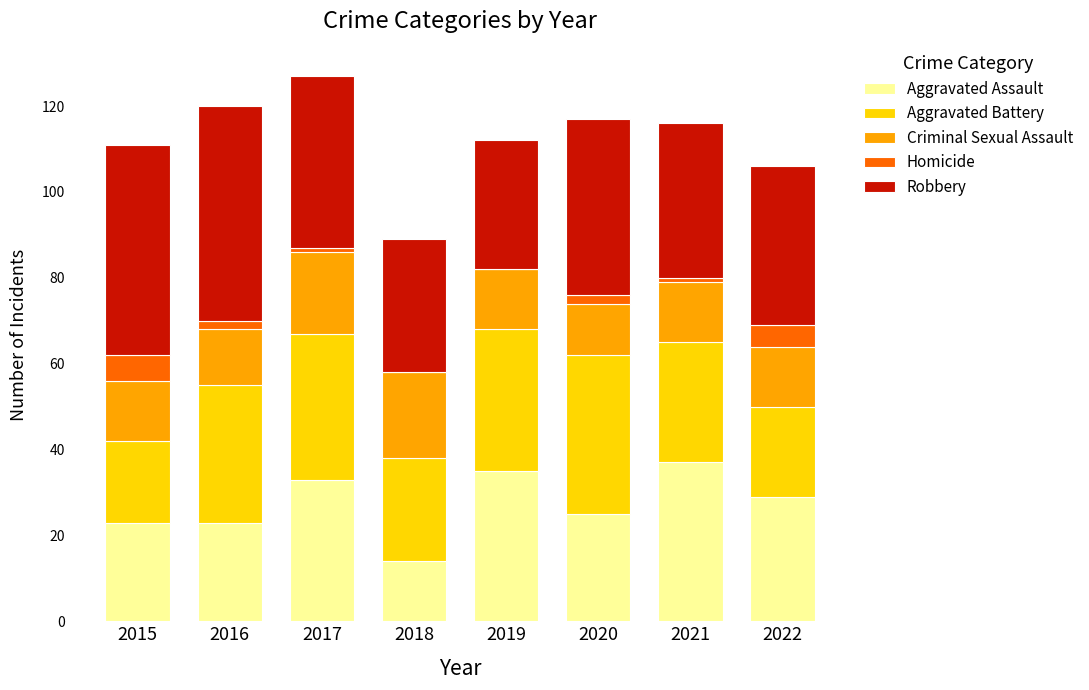

What is the sum of all Aggravated Assault values?

219